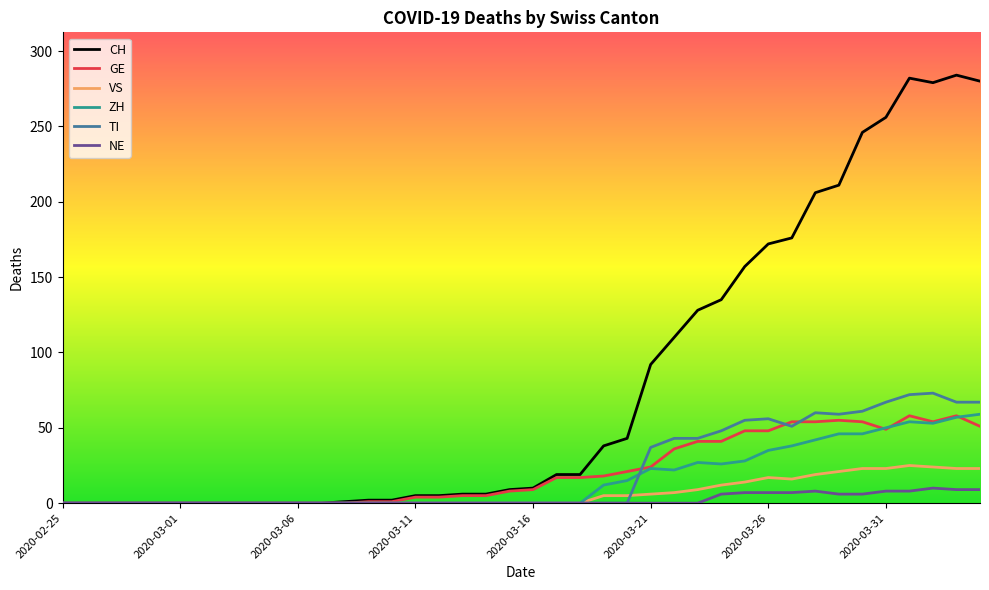

Which series has the largest total across all categories?

CH